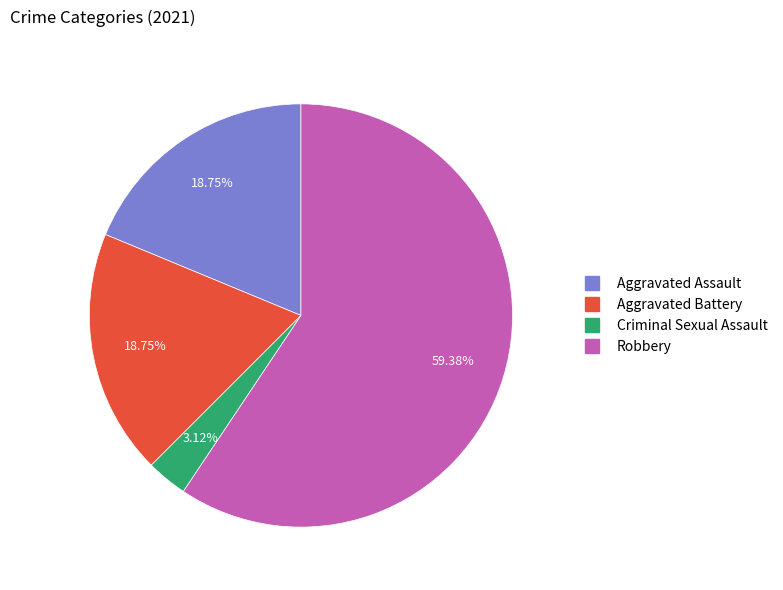

What is the ratio of the value at Criminal Sexual Assault to the value at Aggravated Battery?

0.2